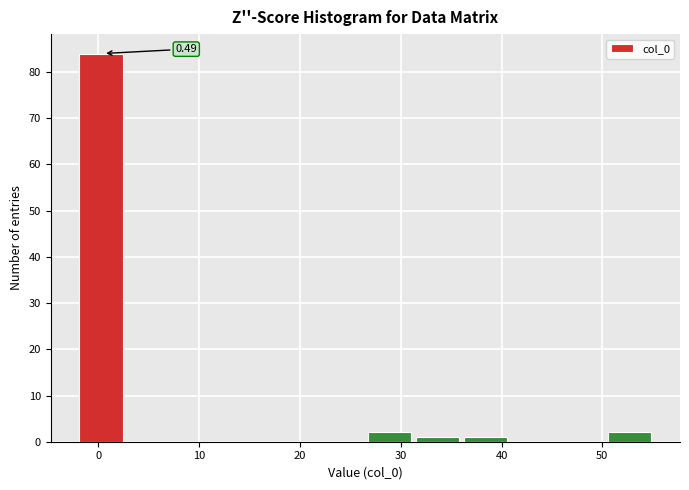

Which range on the x-axis has the tallest bar?

-2 to 3